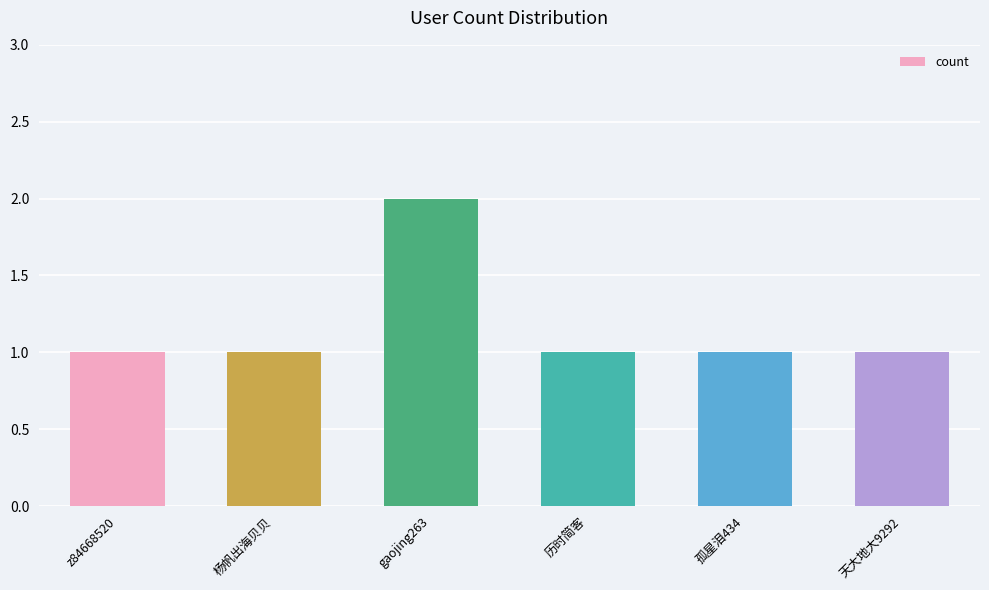

What is the label of the 1st bar from the left?

z84668520